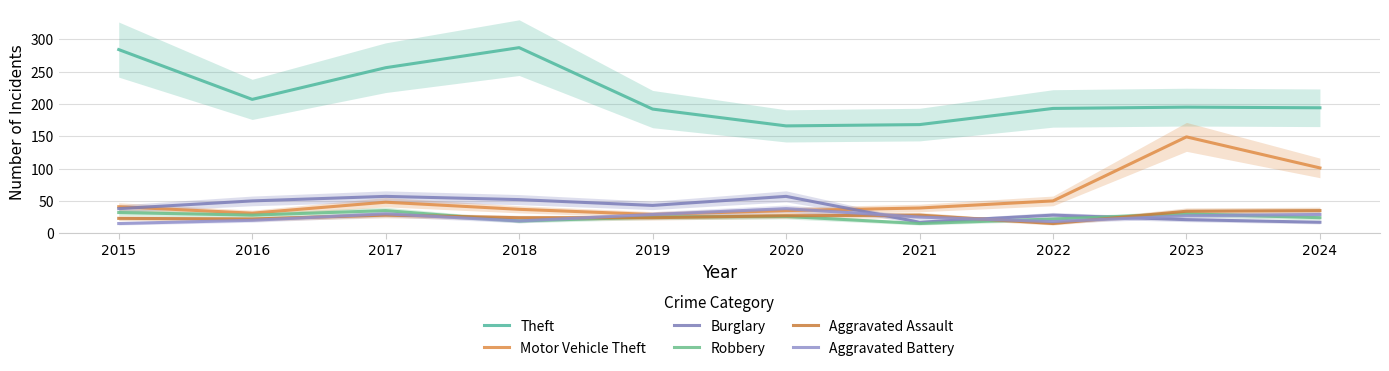

What is the difference between the second highest and minimum values in the Aggravated Battery series?

15